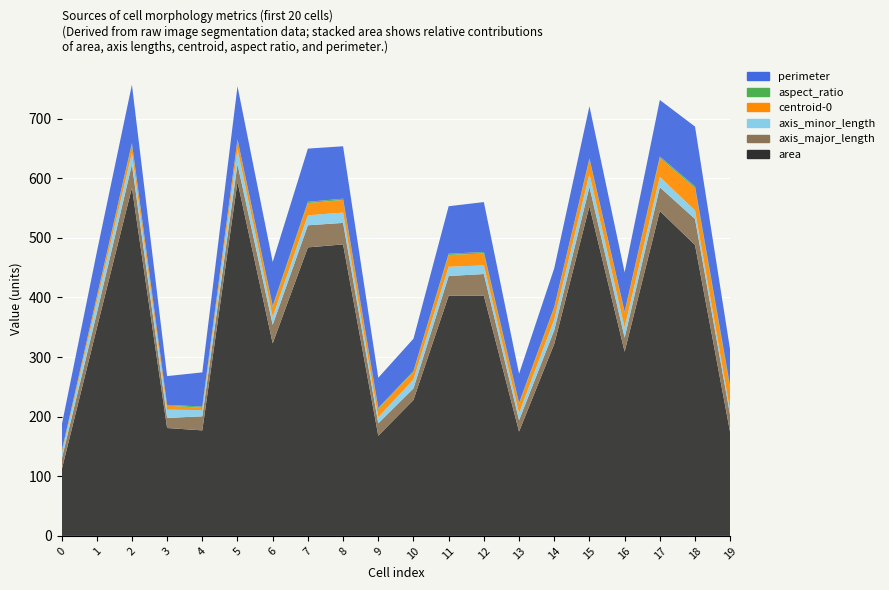

Reading right to left, transcribe all the data shown in this chart.

area: 19=173.0	18=488.0	17=545.0	16=309.0	15=553.0	14=322.0	13=175.0	12=403.0	11=403.0	10=228.0	9=168.0	8=489.0	7=484.0	6=323.0	5=594.0	4=177.0	3=181.0	2=584.0	1=348.0	0=110.0
axis_major_length: 19=29.0	18=43.7	17=39.9	16=23.7	15=32.5	14=23.1	13=19.1	12=36.3	11=33.0	10=19.5	9=20.9	8=36.1	7=37.1	6=31.2	5=29.3	4=23.6	3=16.9	2=39.1	1=25.3	0=17.9
axis_minor_length: 19=7.7	18=14.3	17=17.4	16=16.7	15=21.7	14=17.8	13=11.7	12=14.4	11=15.6	10=14.9	9=10.2	8=17.3	7=16.8	6=13.2	5=25.8	4=10.5	3=13.8	2=19.4	1=18.7	0=8.4
centroid-0: 19=36.9	18=37.4	17=31.9	16=25.4	15=24.6	14=19.7	13=15.7	12=20.0	11=19.7	10=12.8	9=13.7	8=21.2	7=20.4	6=16.3	5=15.1	4=3.8	3=6.7	2=14.4	1=7.7	0=2.8
aspect_ratio: 19=3.8	18=3.1	17=2.3	16=1.4	15=1.5	14=1.3	13=1.6	12=2.5	11=2.1	10=1.3	9=2.0	8=2.1	7=2.2	6=2.4	5=1.1	4=2.3	3=1.2	2=2.0	1=1.4	0=2.1
perimeter: 19=61.0	18=100.2	17=94.8	16=65.9	15=87.6	14=65.1	13=48.9	12=83.7	11=79.7	10=54.3	9=50.4	8=87.9	7=89.2	6=73.5	5=89.0	4=57.2	3=48.4	2=98.1	1=74.5	0=43.1